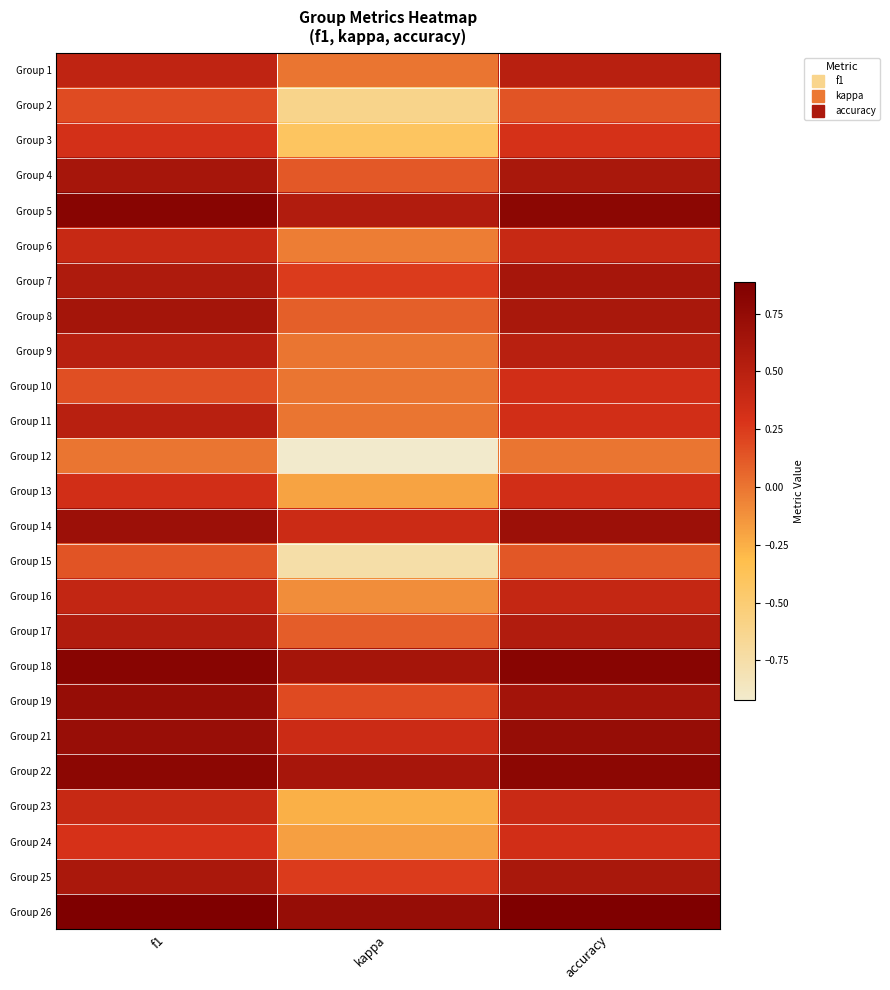

At which category is the sum across all series the highest?

f1